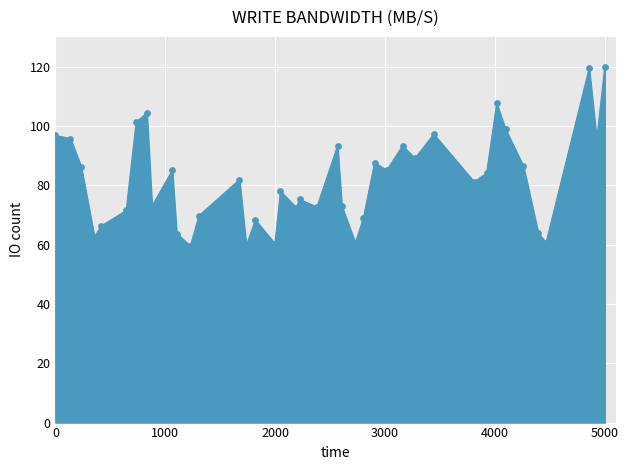

What is the maximum value shown in the chart?

120.0